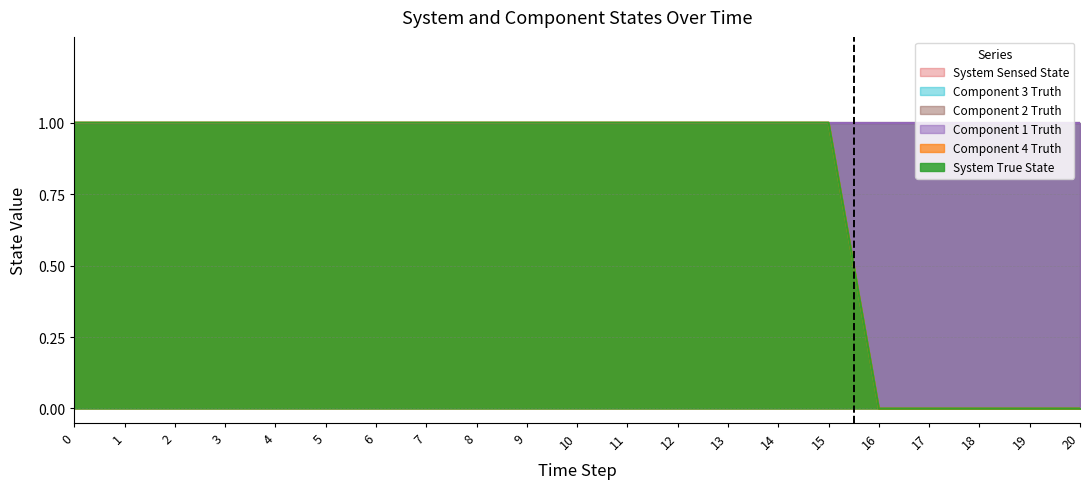

The Component 1 Truth series shows 0 at 3. True or false?

False